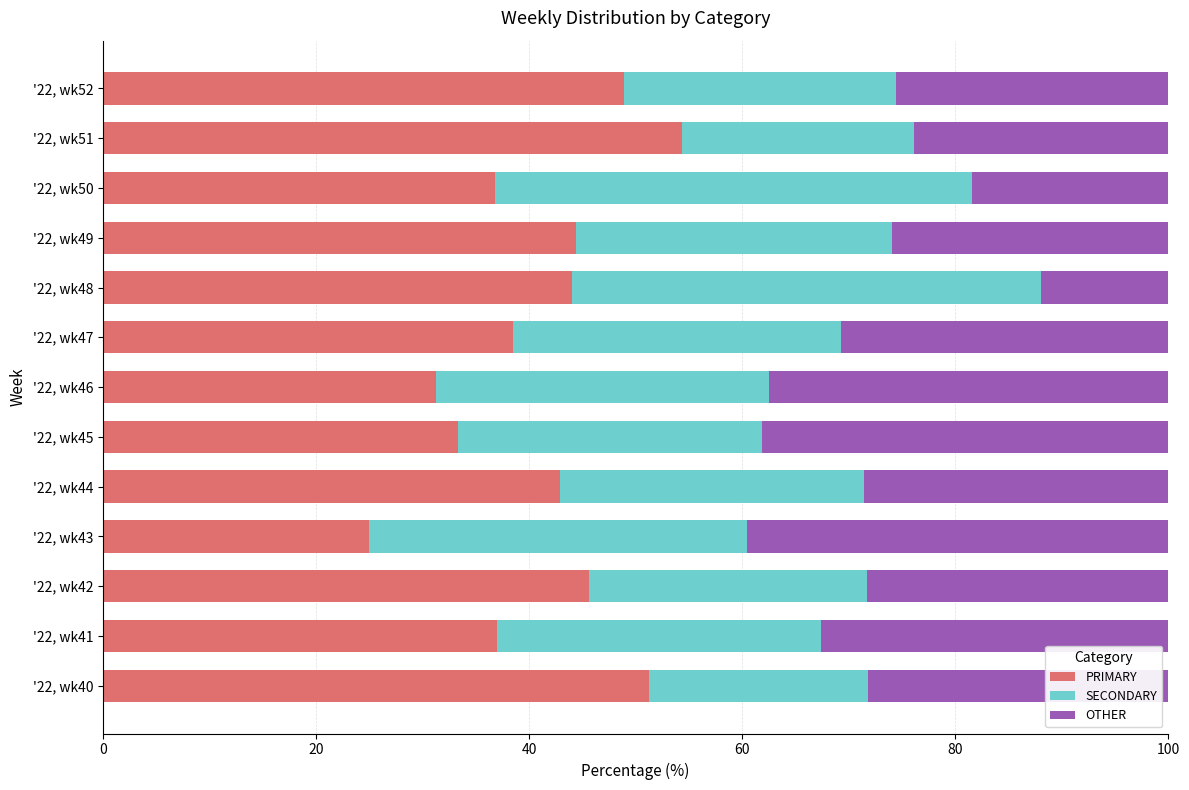

What is the sum of all PRIMARY values?

533.4